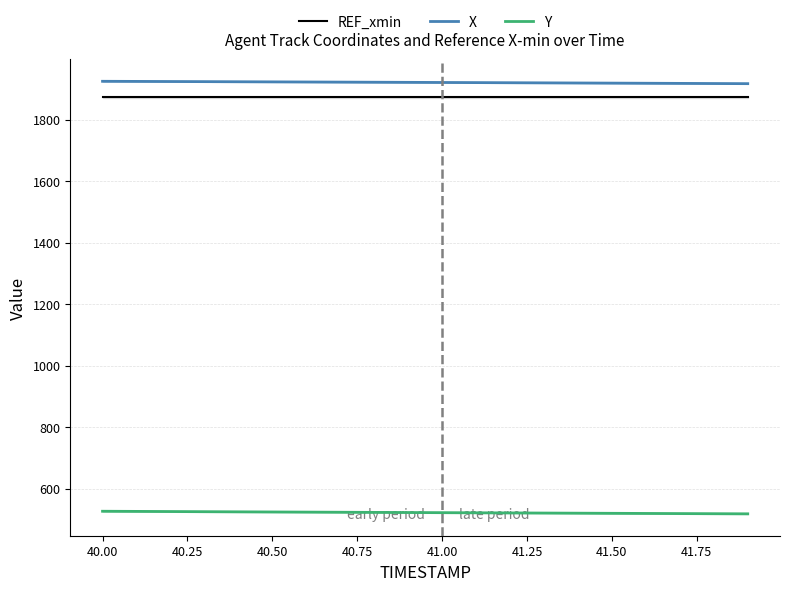

Does the chart have visible grid lines?

Yes